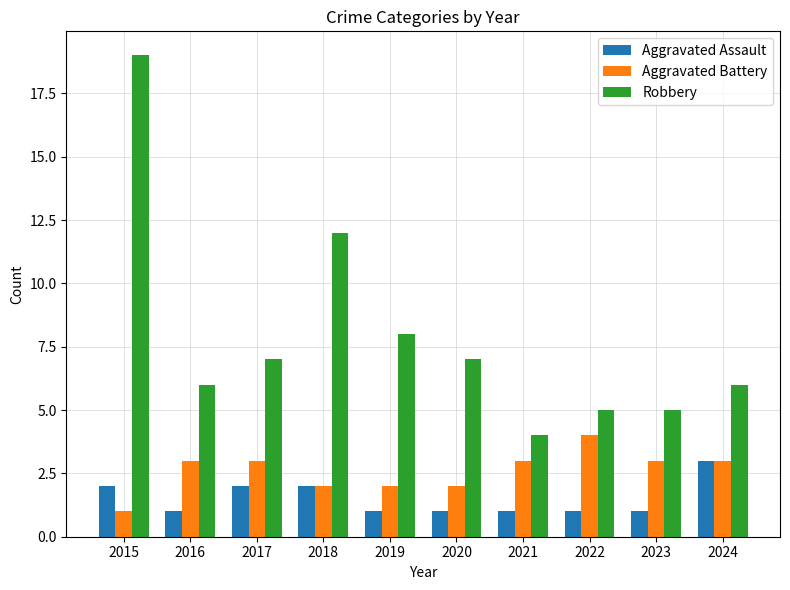

What is the maximum value for Aggravated Assault?

3